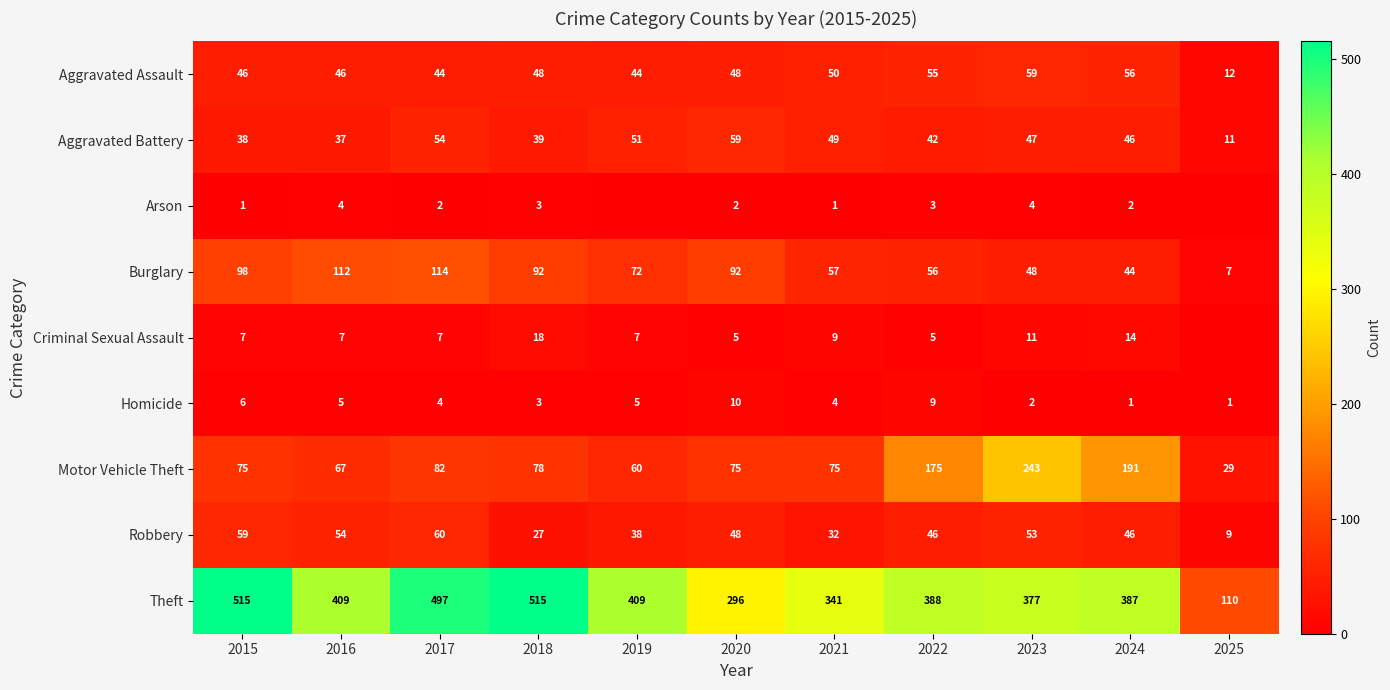

What is the sum of all Motor Vehicle Theft values?

1150